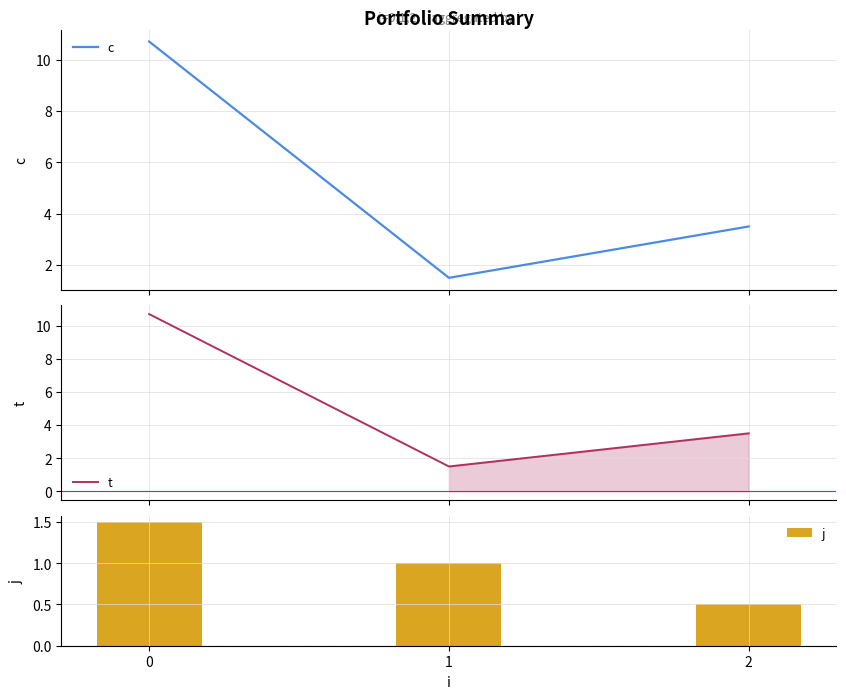

The value of j at 1 is 1.0. True or false?

True